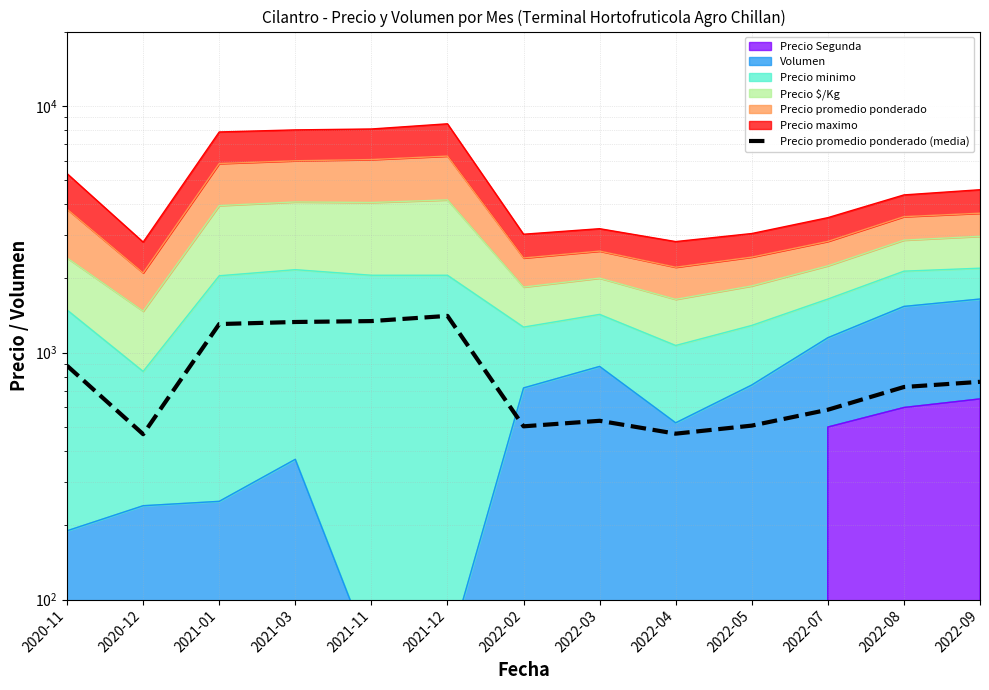

Reading left to right, transcribe all the data shown in this chart.

885.8	467.7	1306.7	1332.0	1343.3	1410.0	503.3	530.0	470.0	506.7	587.5	726.3	762.3